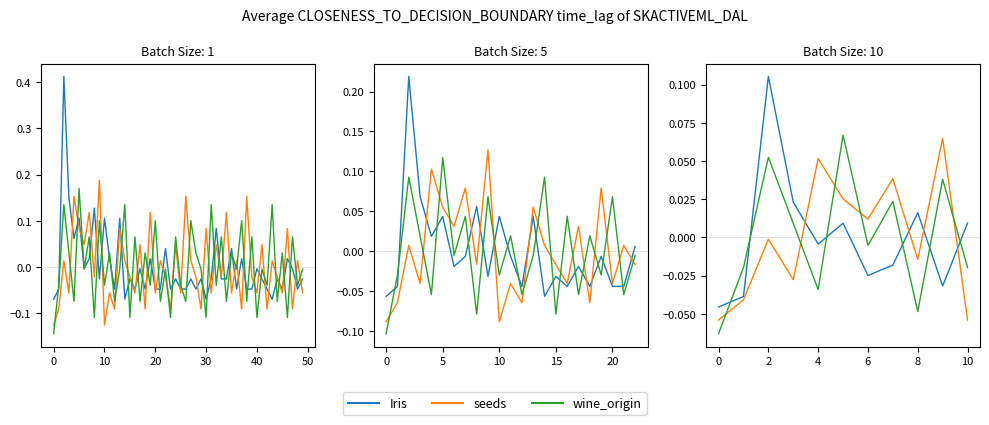

Between 40 and 30, which is larger?

40